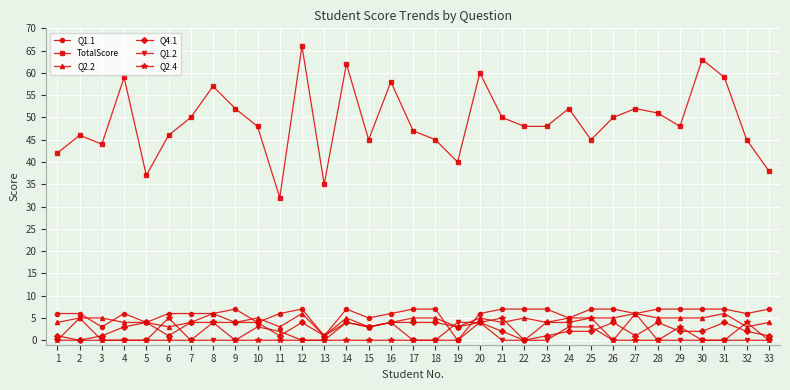

True or false: Q2.4 has more than 0 points higher than both neighbors.

True